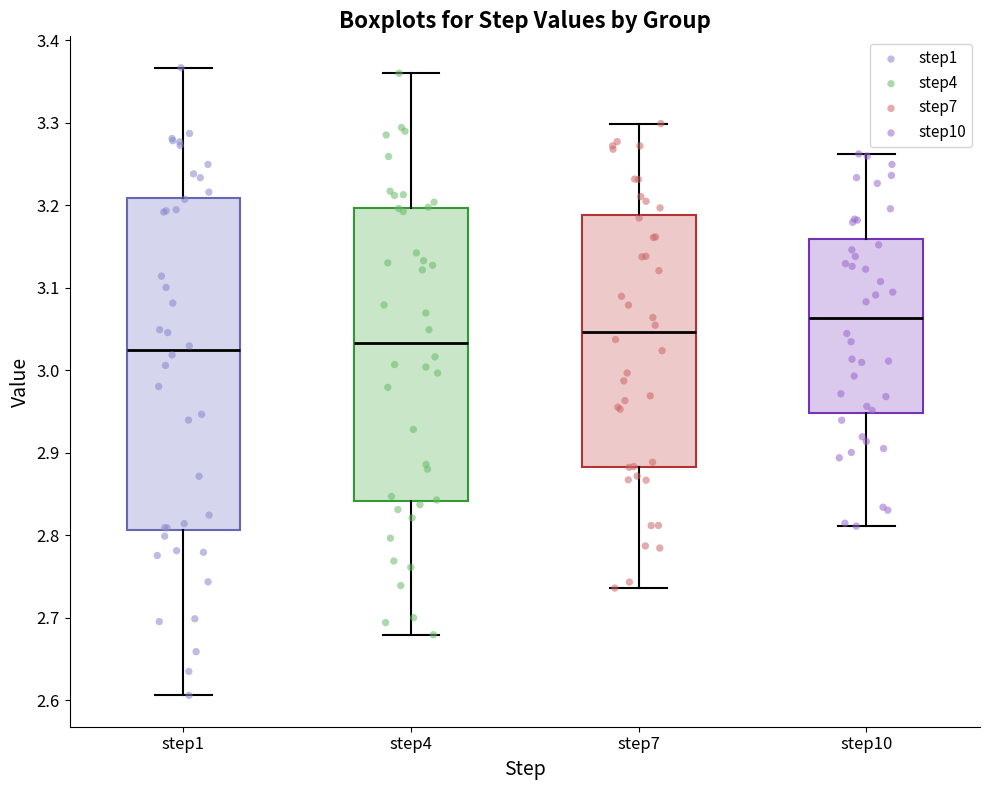

Reading left to right, transcribe this box plot: for each box, give where its median line is, the range the box spans, and where its two whiskers end, as read against the y-axis. The values are not printed on the chart, so give them approximately, as read against the axis.

step1: median 3.02, box 2.81 to 3.21, whiskers 2.61 to 3.37
step4: median 3.03, box 2.84 to 3.20, whiskers 2.68 to 3.36
step7: median 3.05, box 2.88 to 3.19, whiskers 2.74 to 3.30
step10: median 3.06, box 2.95 to 3.16, whiskers 2.81 to 3.26